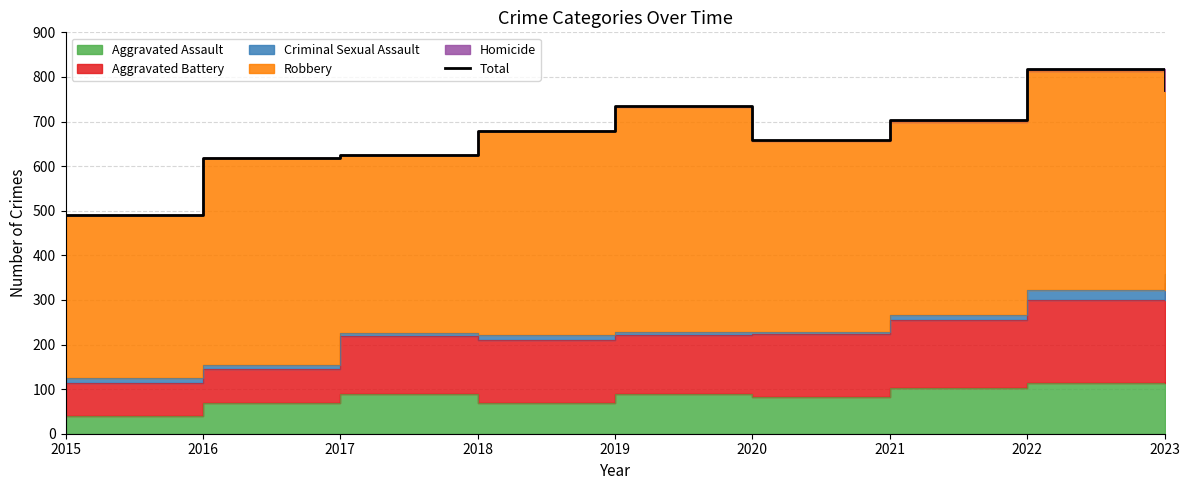

What is the difference between the second highest and minimum values?

279